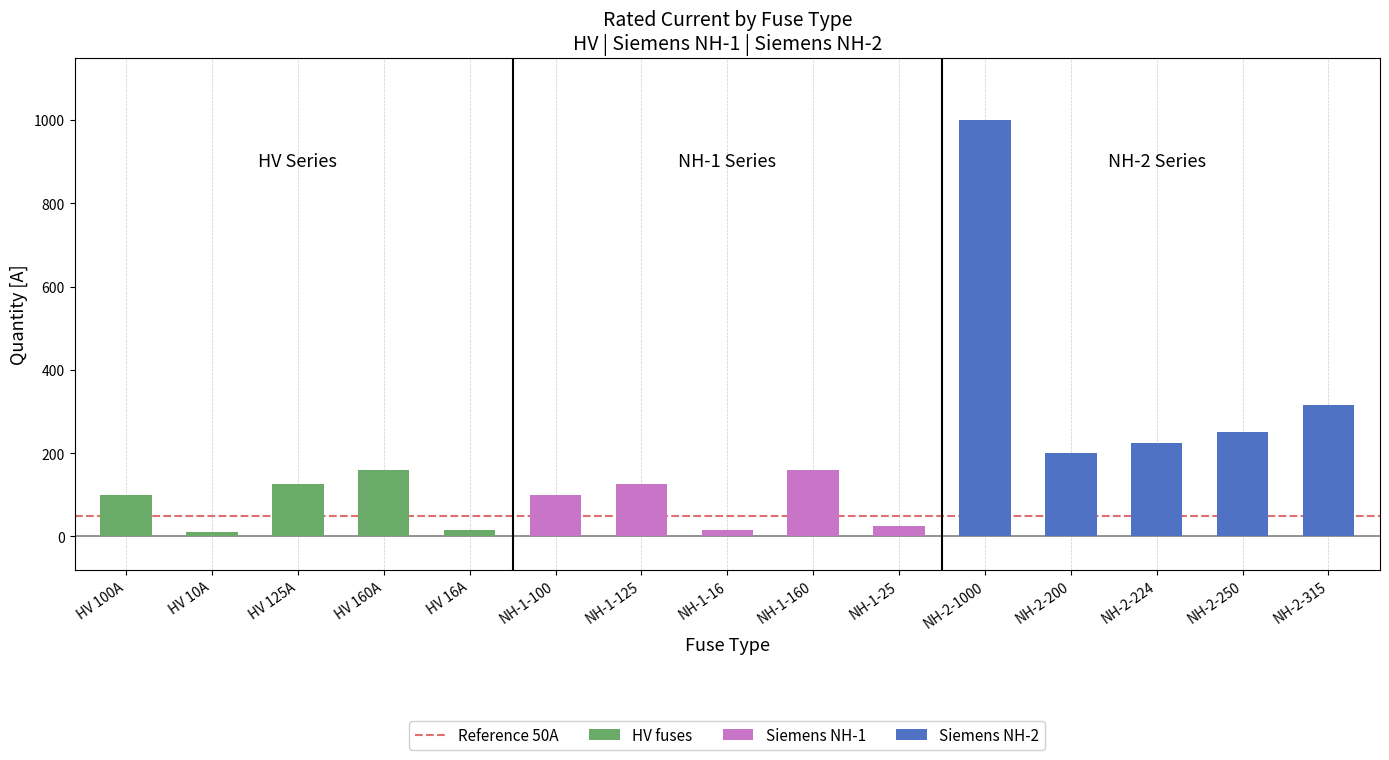

Where does the data first go above 100?

HV 125A